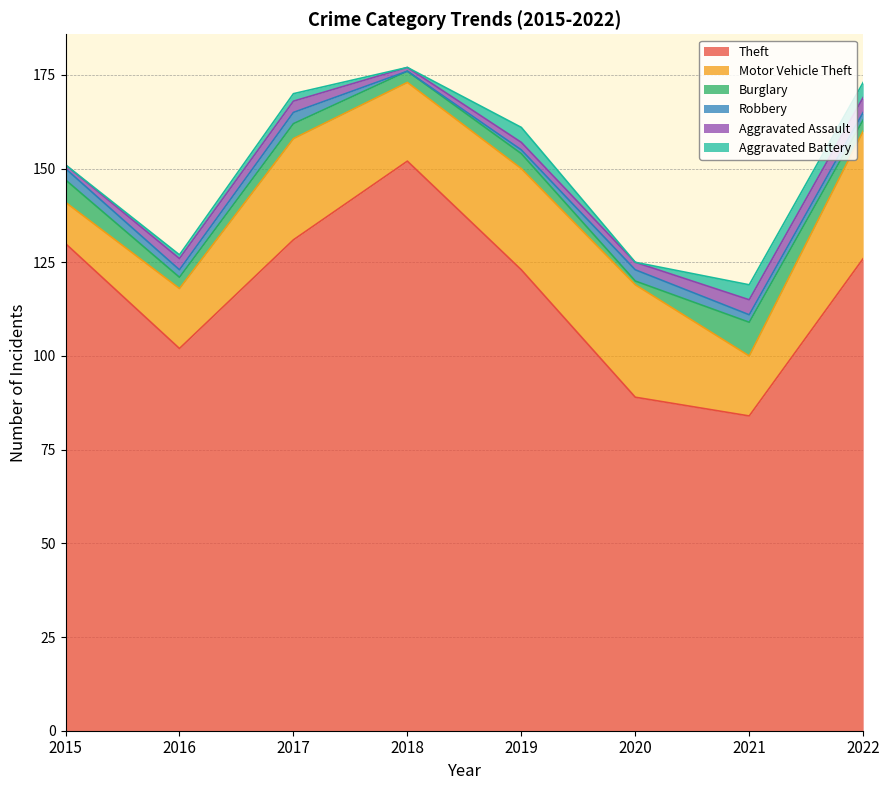

How many data points does each series have?

8